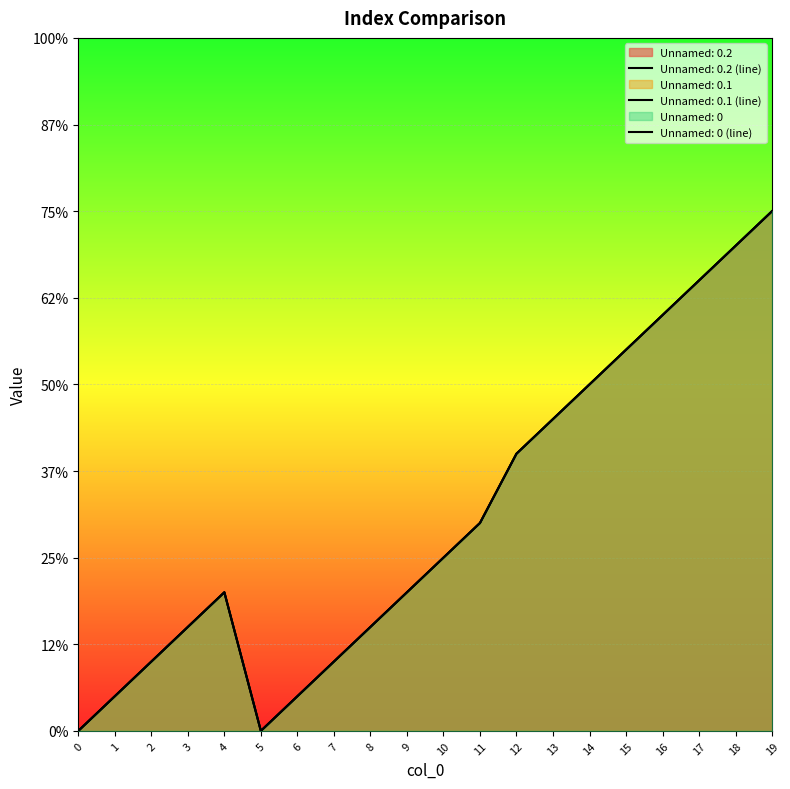

True or false: Unnamed: 0.1 has a value of 12 at 16.

True